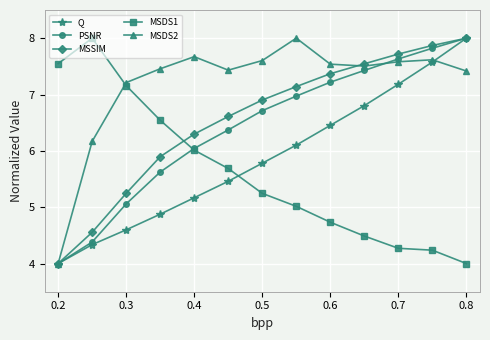

How many distinct data groups are displayed?

5